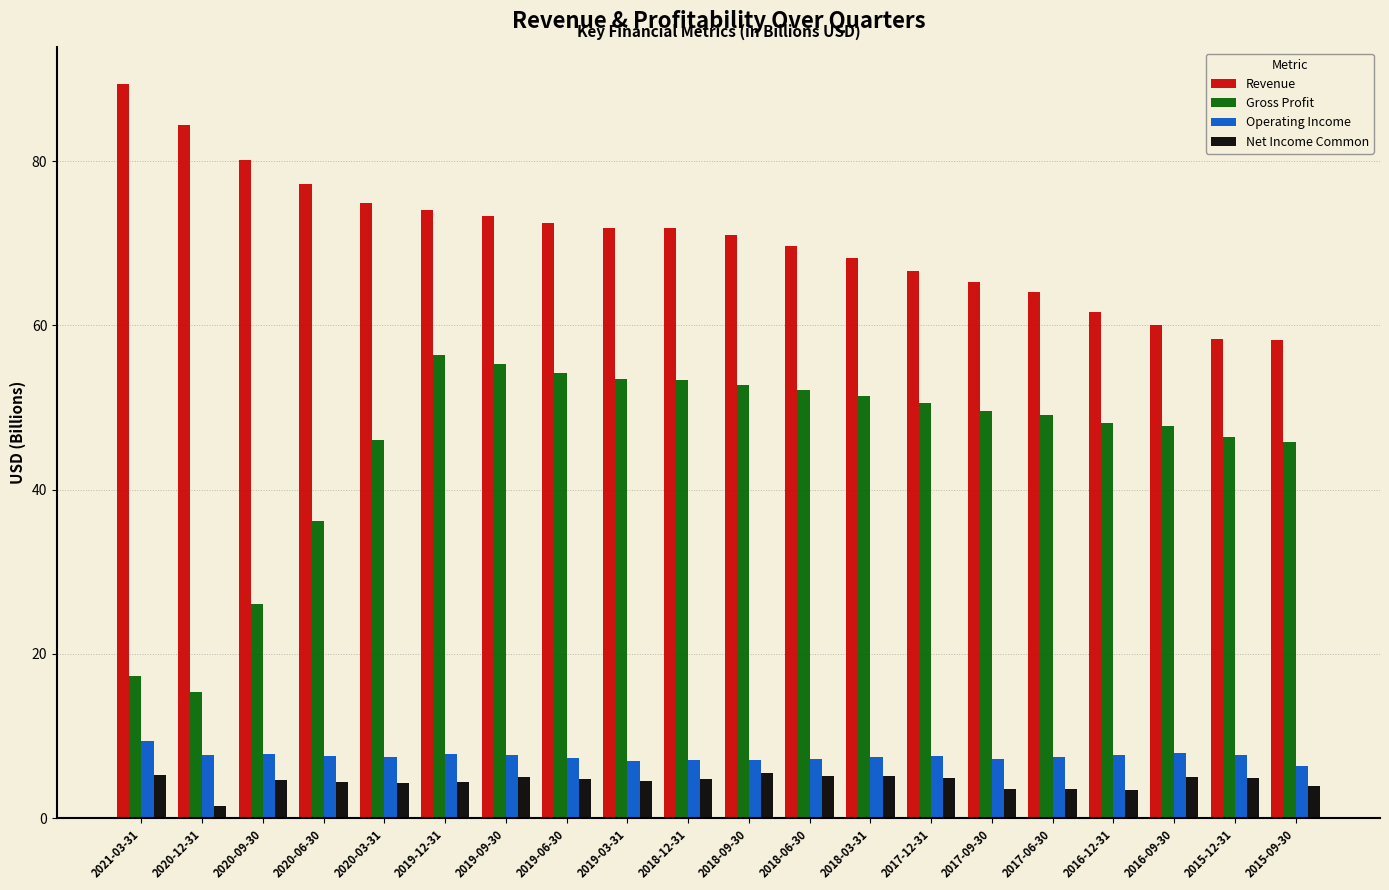

What is the difference between the Operating Income values at 2018-09-30 and 2016-09-30?

0.9